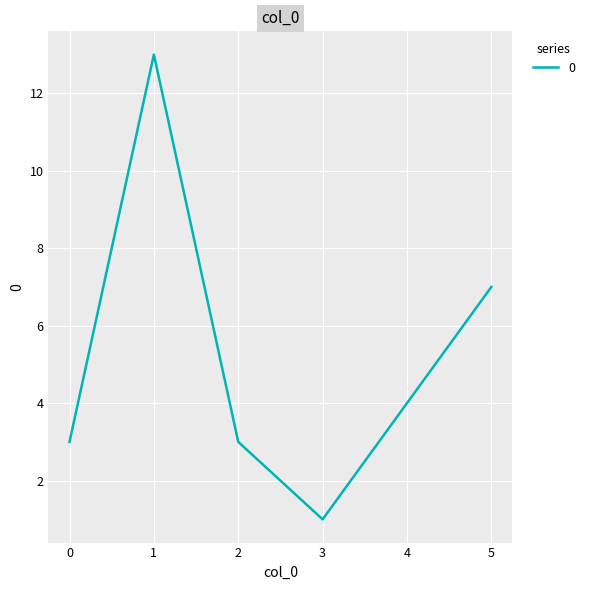

Is it true that the value at 1 is 13?

True